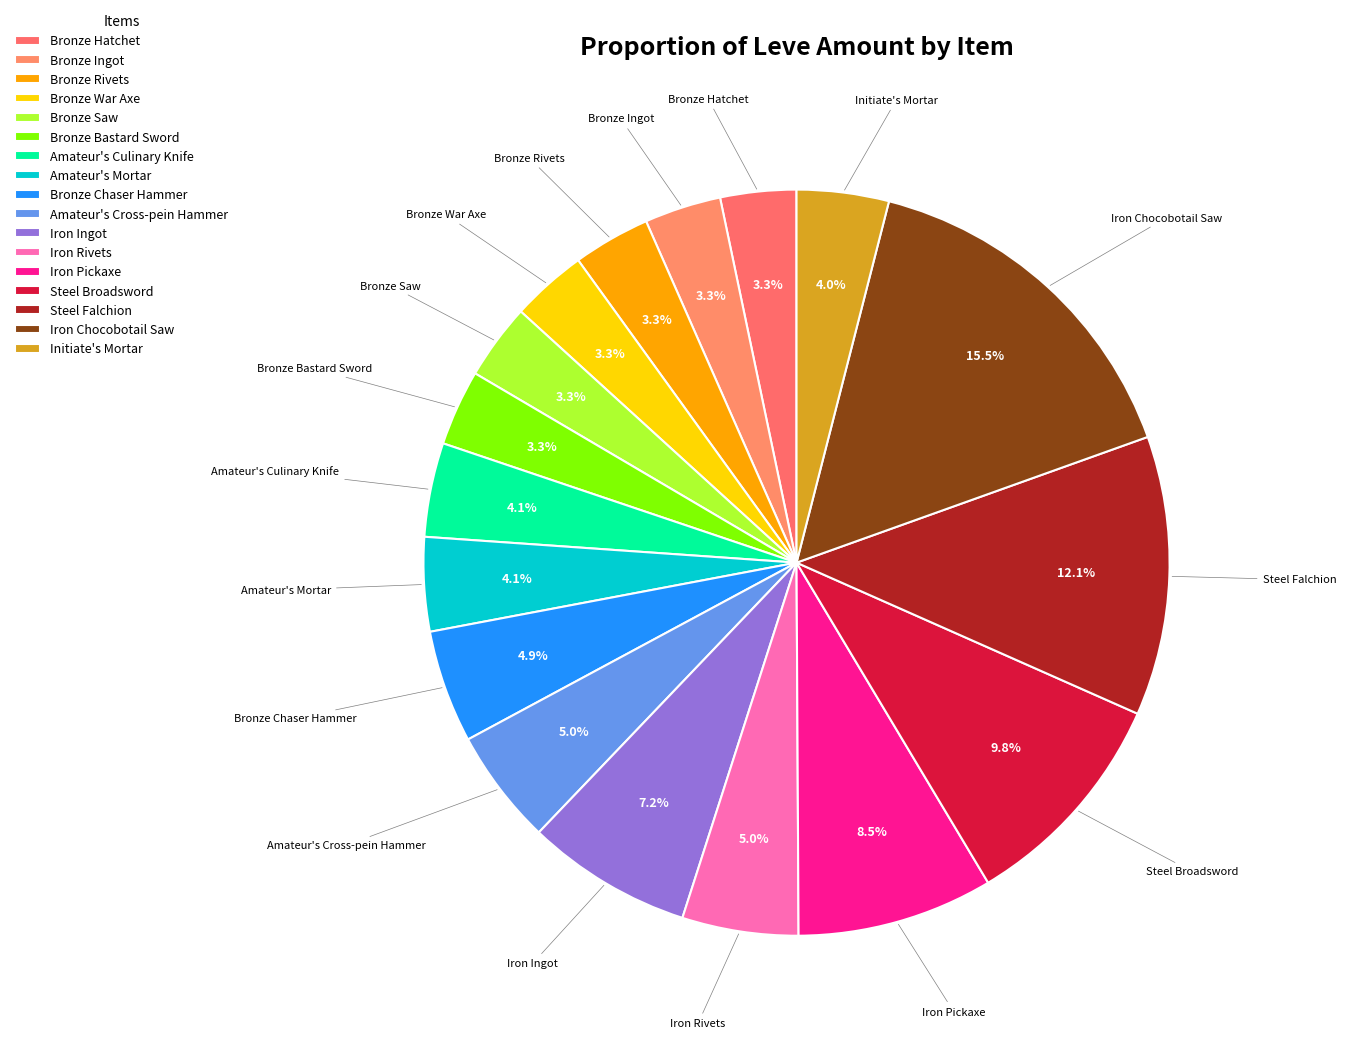

What percentage do Iron Pickaxe and Steel Falchion together represent?

20.6%